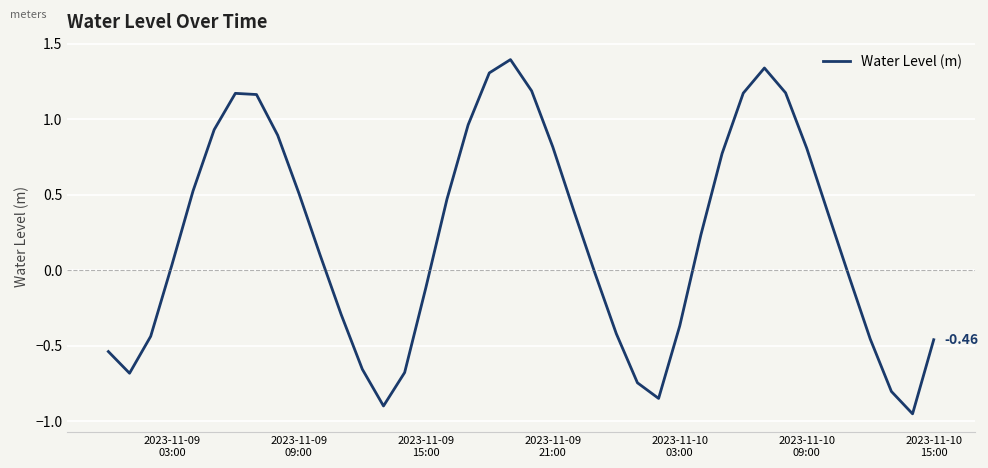

Count the number of data series in this chart.

1